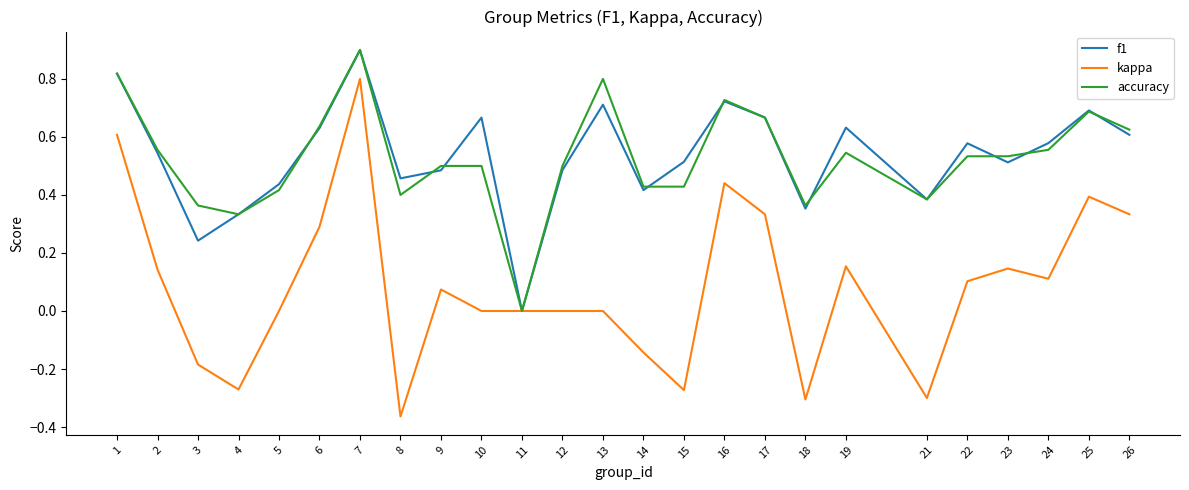

Count the number of categories in the chart.

25